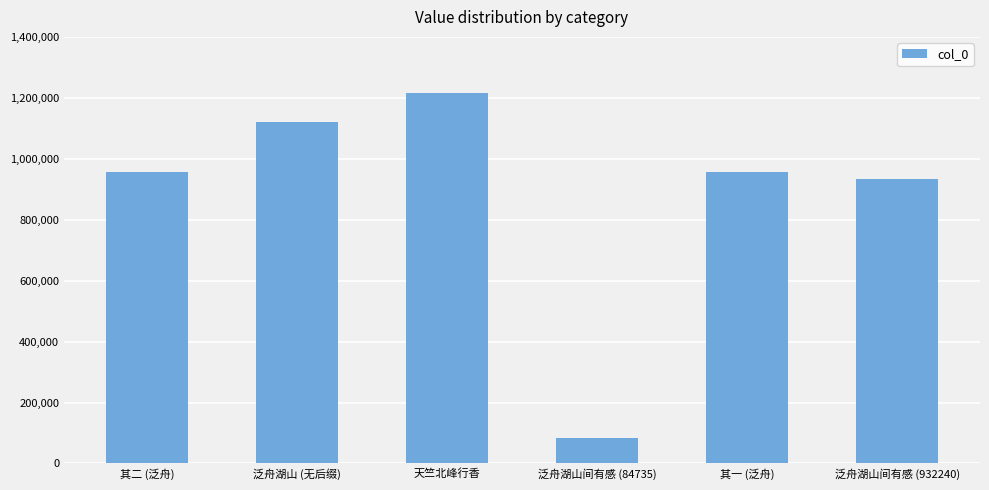

Is it true that the value at 天竺北峰行香 is 1216890?

True